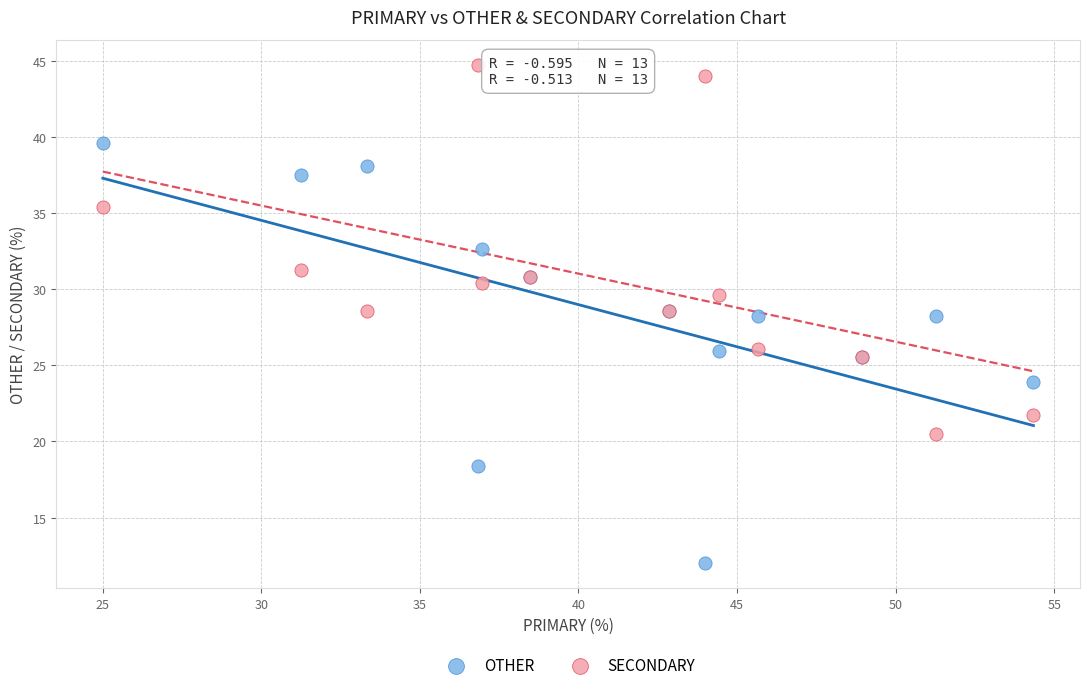

Which series reaches the maximum Y coordinate?

SECONDARY